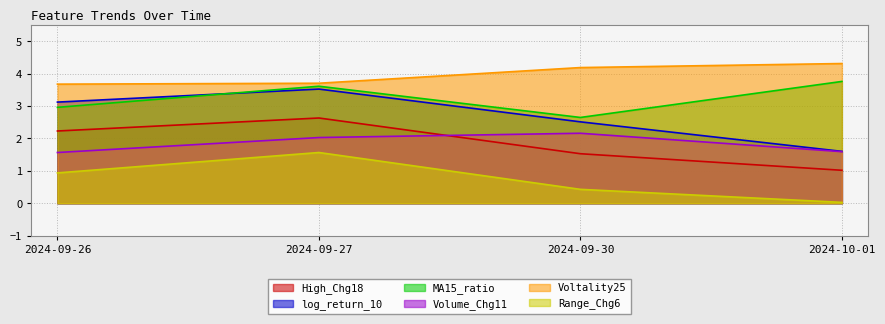

Does the chart display data point markers on the line(s)?

No